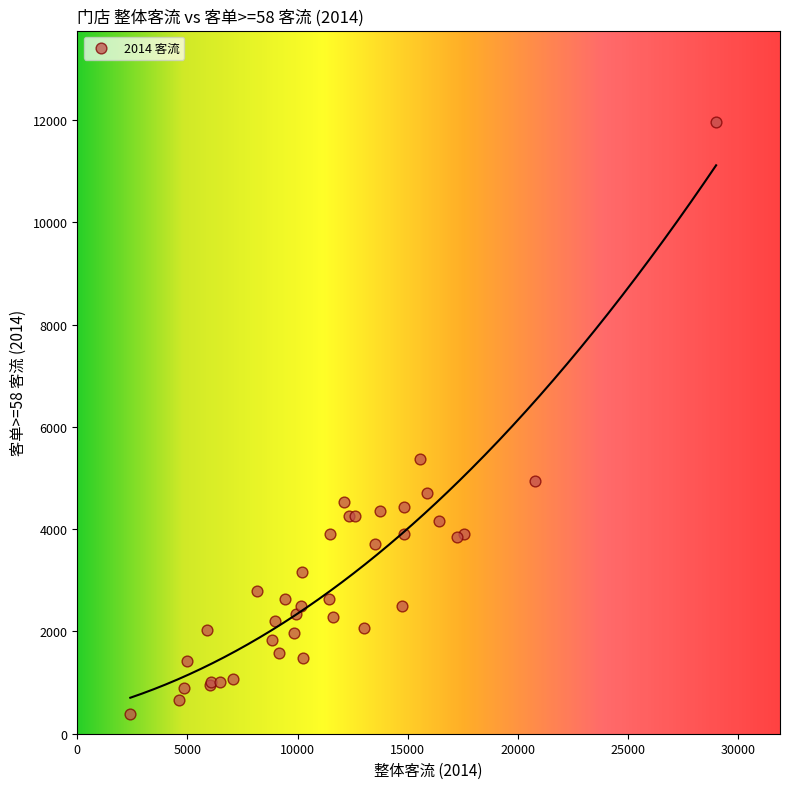

What Y value in the scatter plot is closest to 6174?

5381